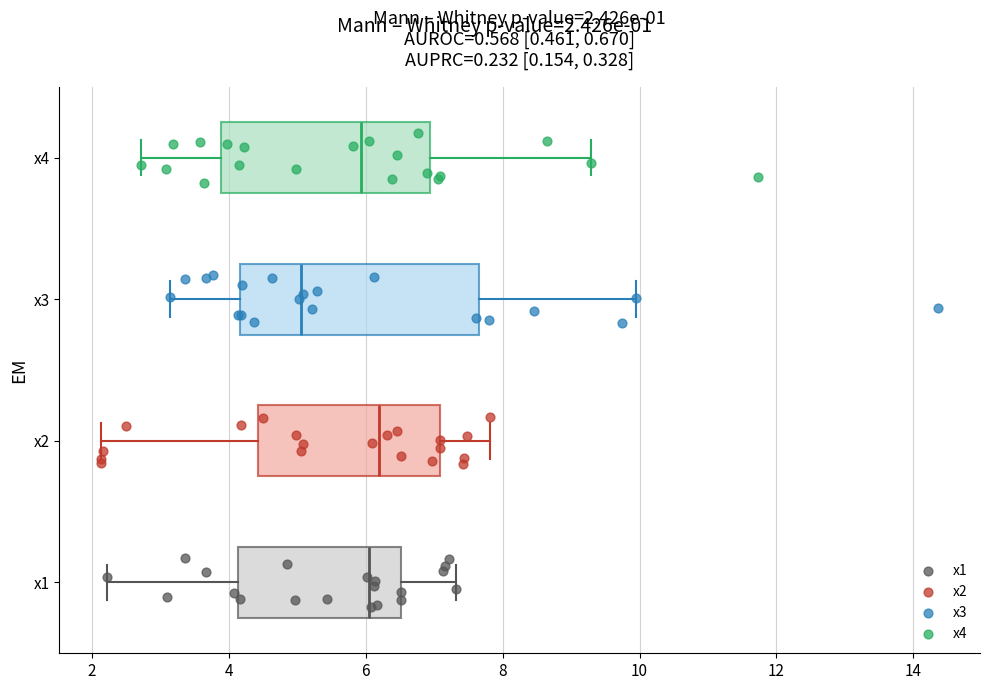

Which box is the widest, from its left edge to its right edge?

x3